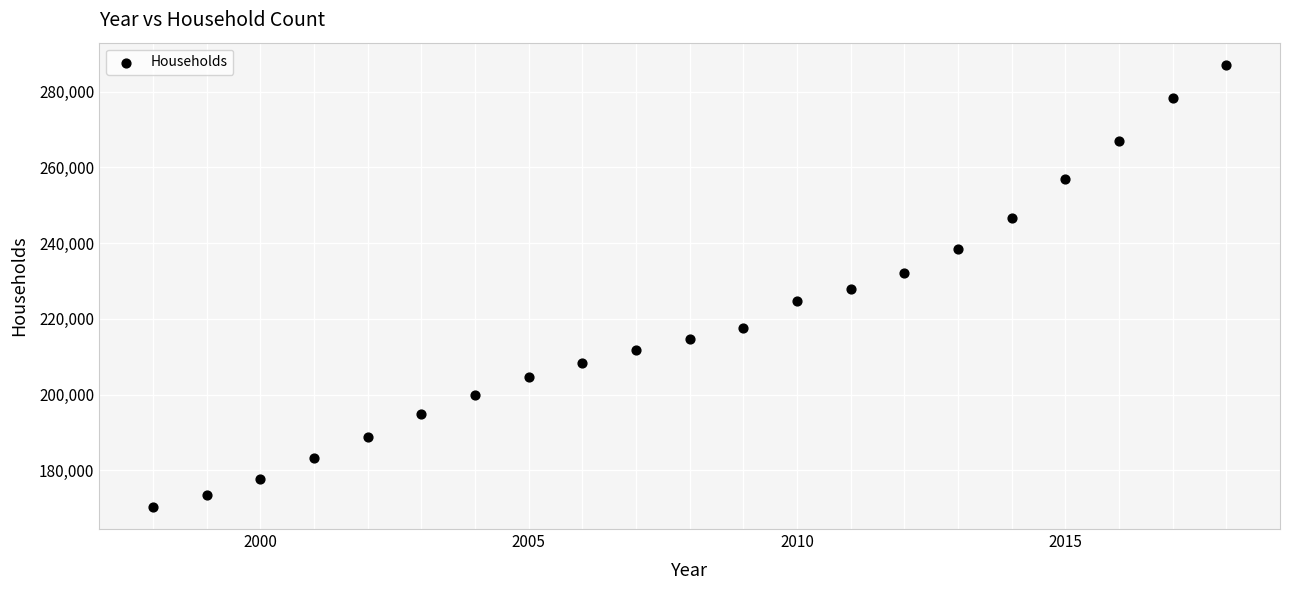

What is the range of Y values (max minus min)?

116766